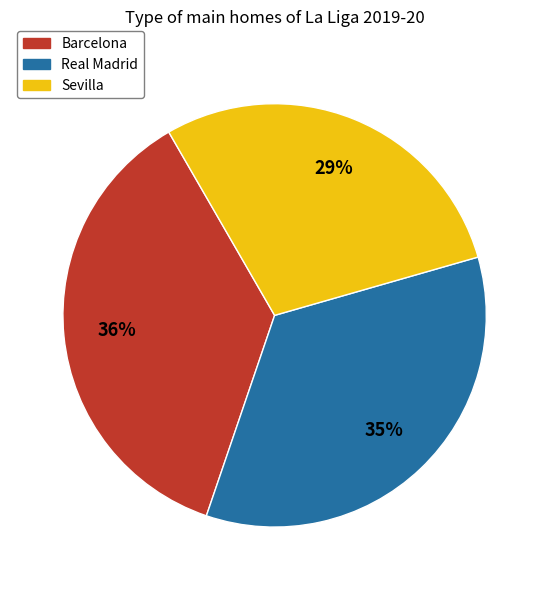

Between Barcelona and Sevilla, which is larger?

Barcelona